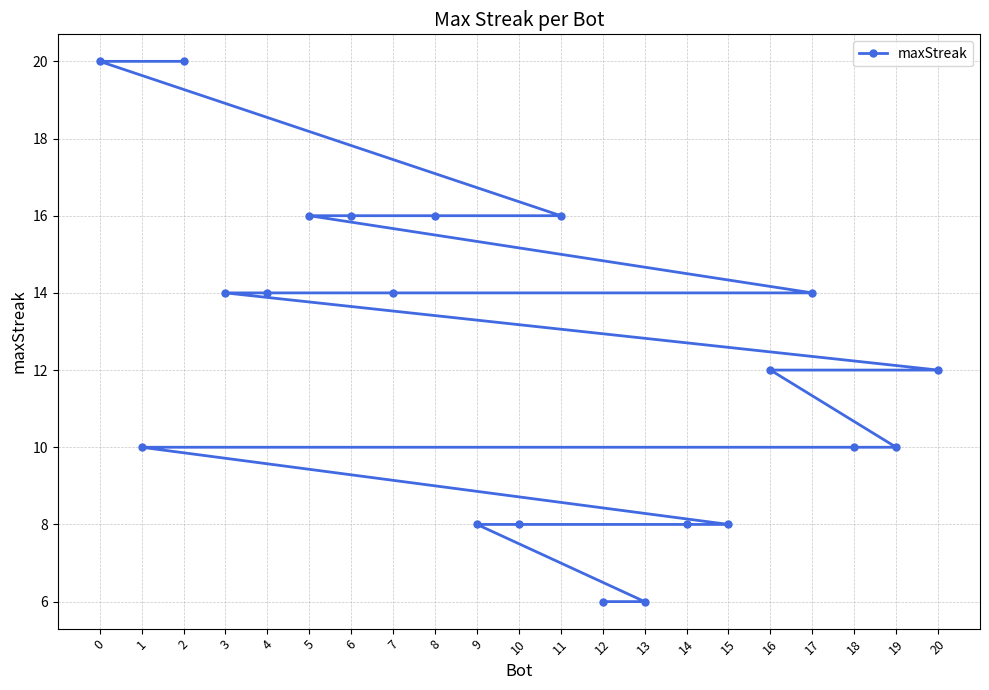

What is the smallest value displayed?

6